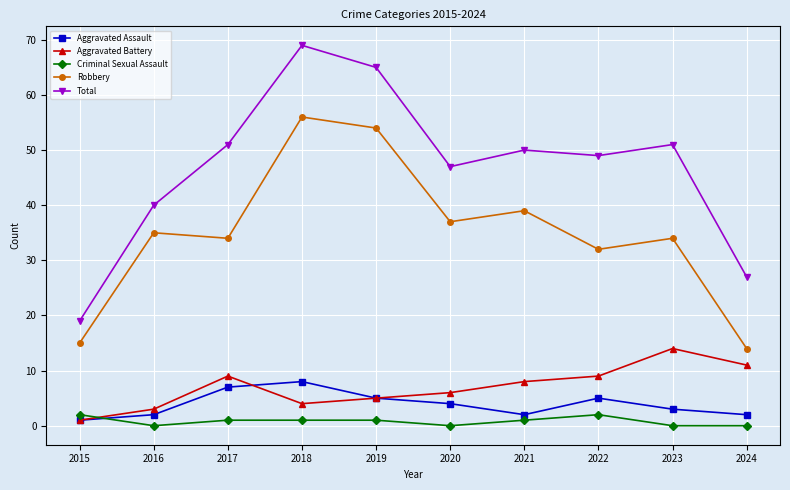

In Total, how many points are higher than both neighbors (excluding endpoints)?

3